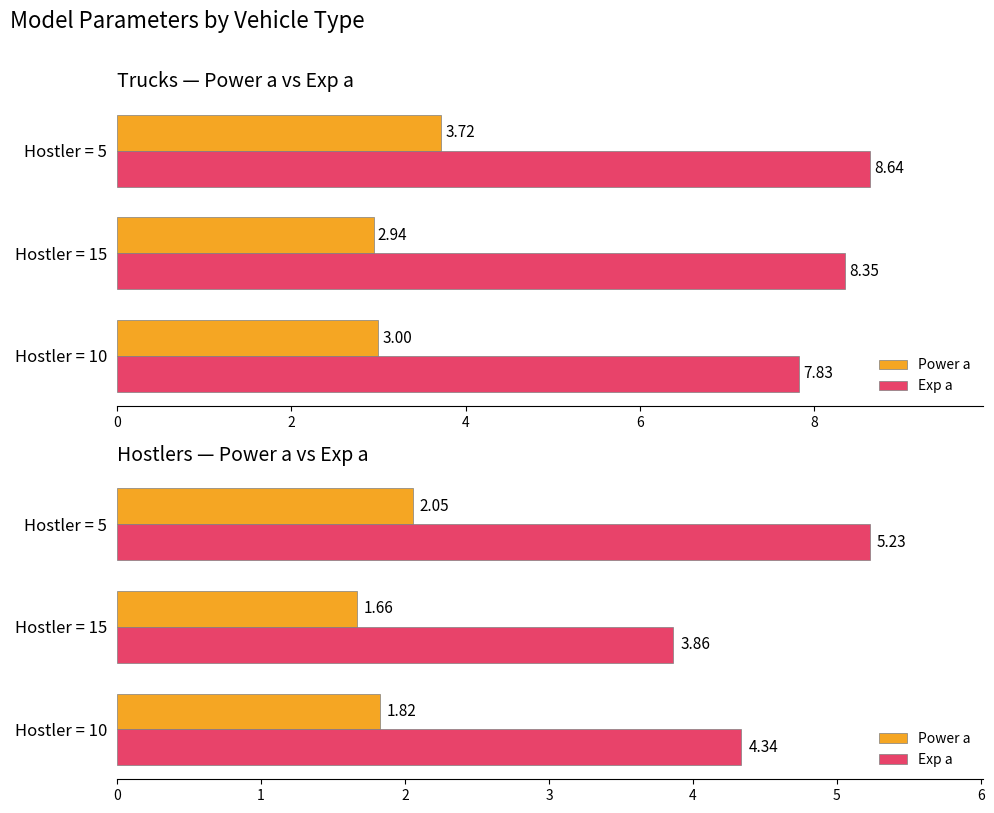

Is the value of Exp a at Hostler = 15 greater than the value of Power a at Hostler = 10?

Yes